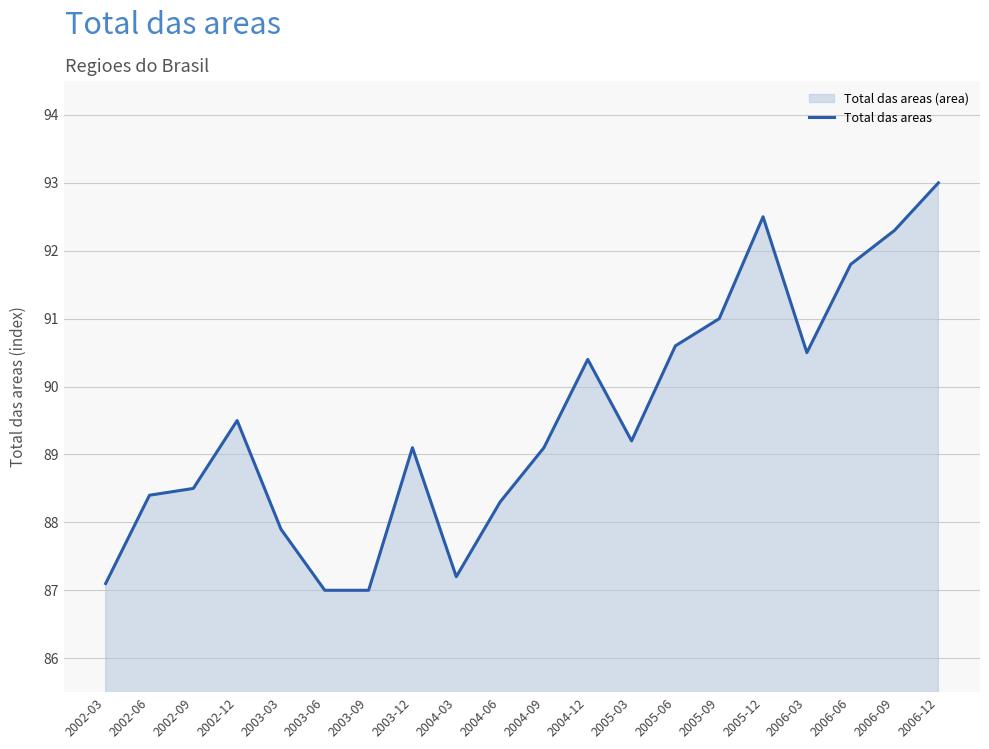

What position from the left is 2005-12?

16